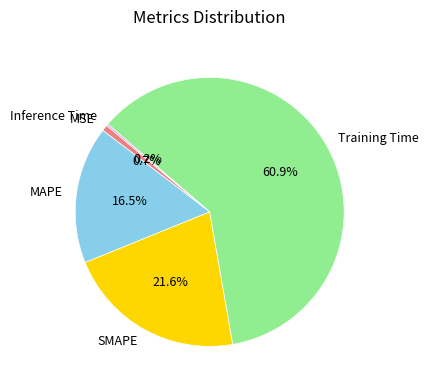

Between Training Time and MSE, which is larger?

Training Time